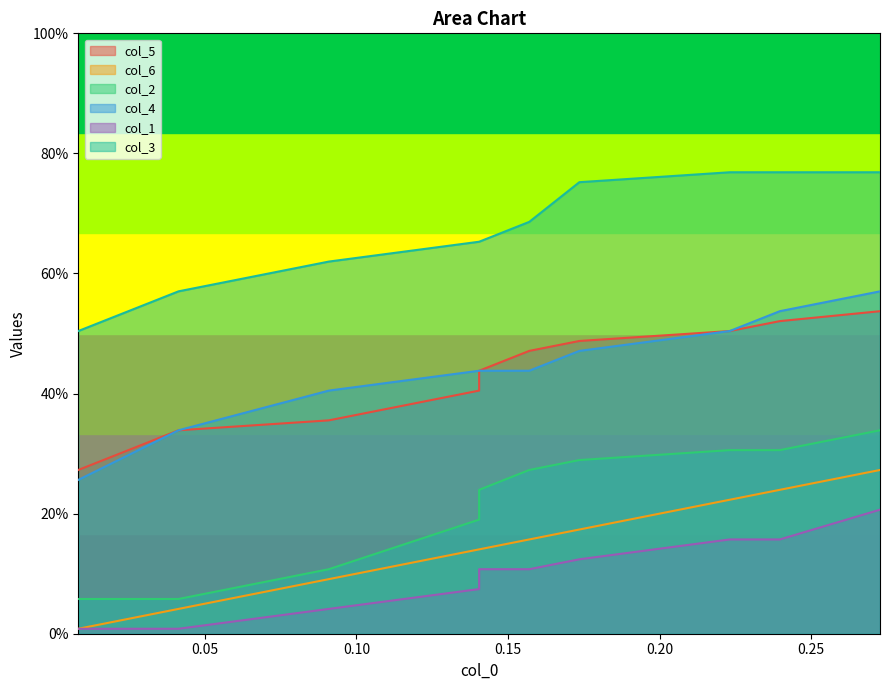

True or false: col_4 has more than 1 points higher than both neighbors.

False